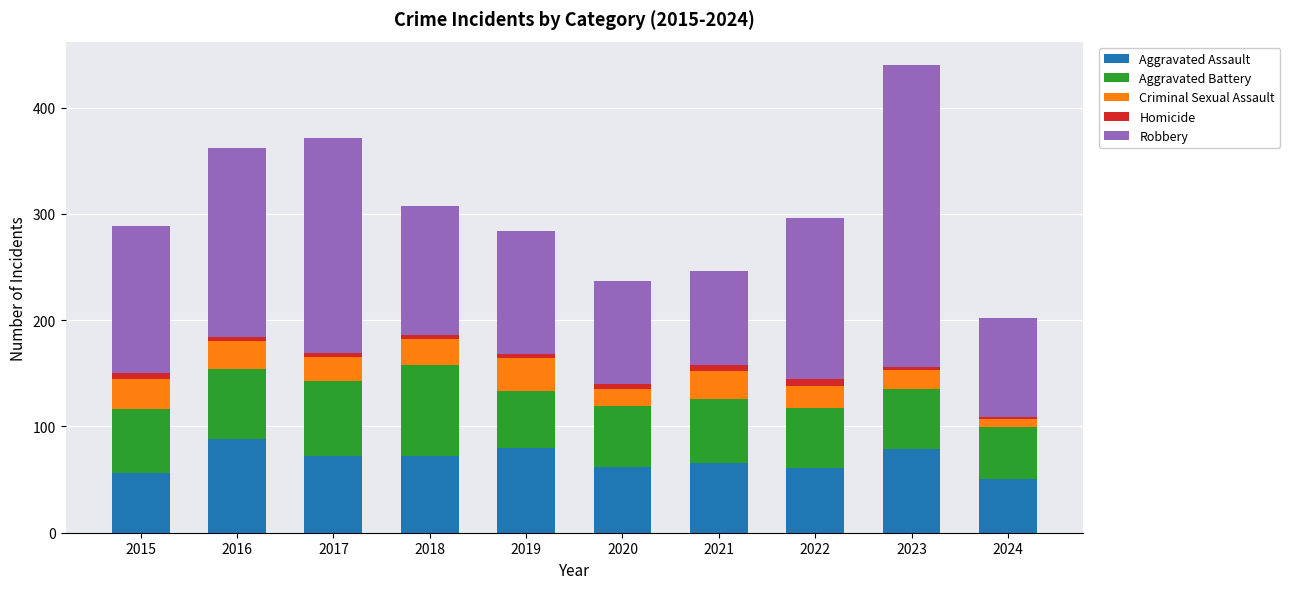

True or false: Aggravated Assault has a value of 66 at 2021.

True